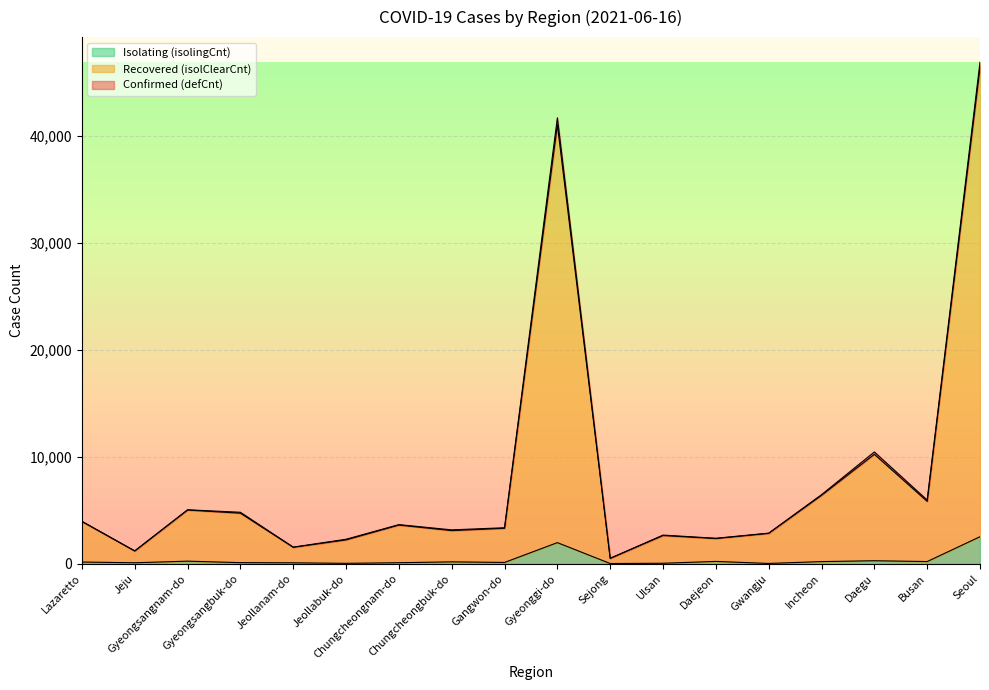

The value of Recovered (isolClearCnt) at Gyeongsangnam-do is 5036. True or false?

True